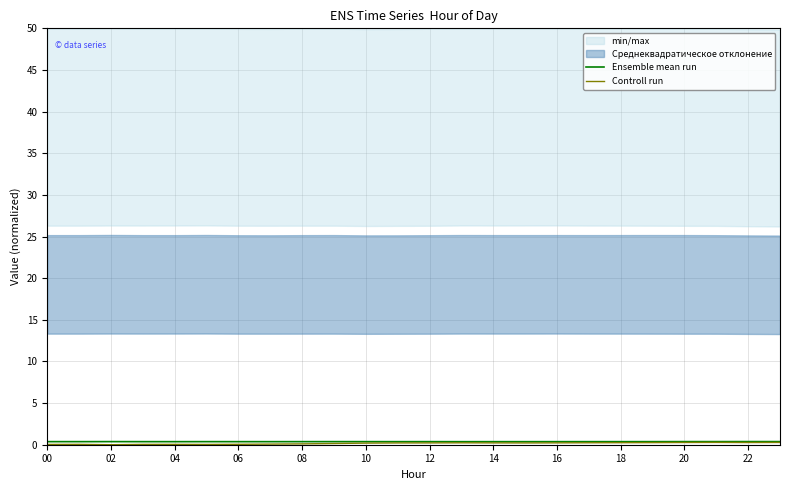

Is it true that Ensemble mean run equals 0.5 at 10?

False